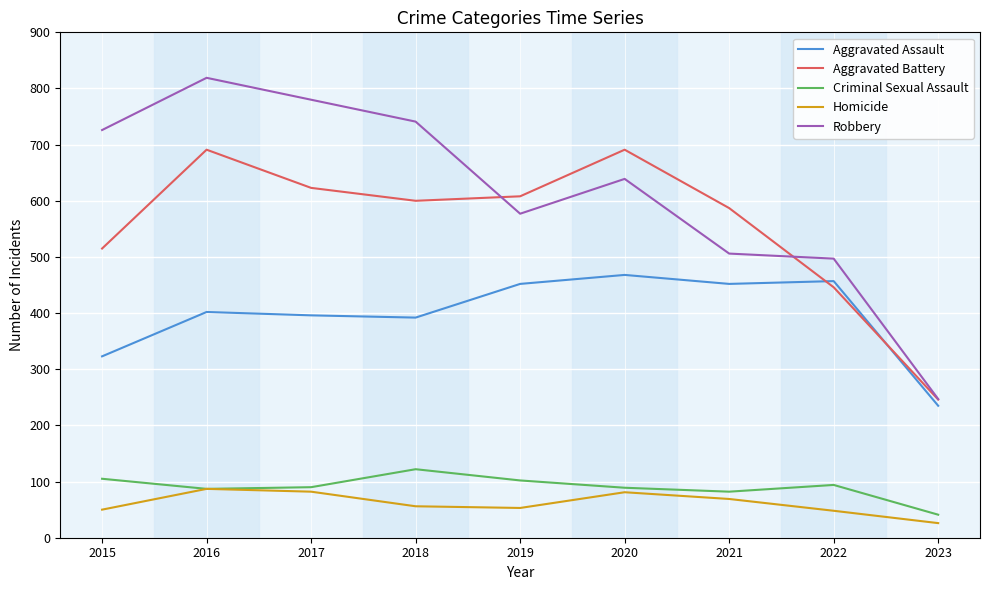

The Aggravated Battery series shows 515 at 2015. True or false?

True